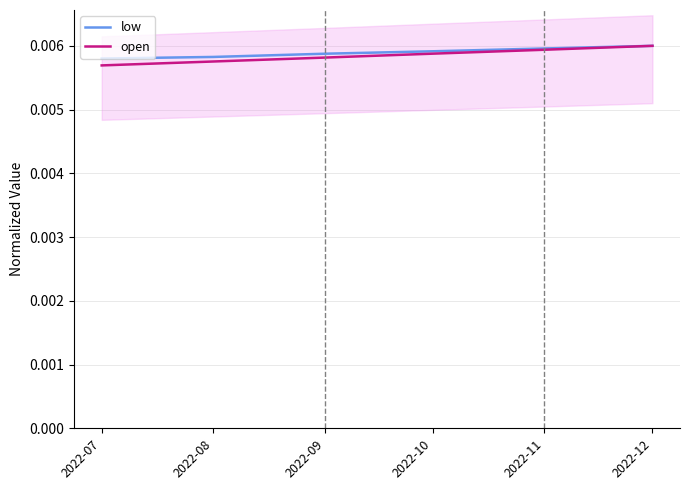

What are all the series names shown in the legend?

low, open